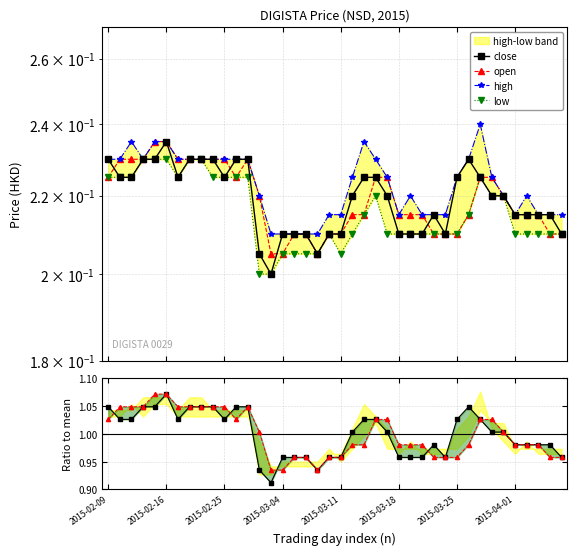

Where is high nearest to the value 0?

14